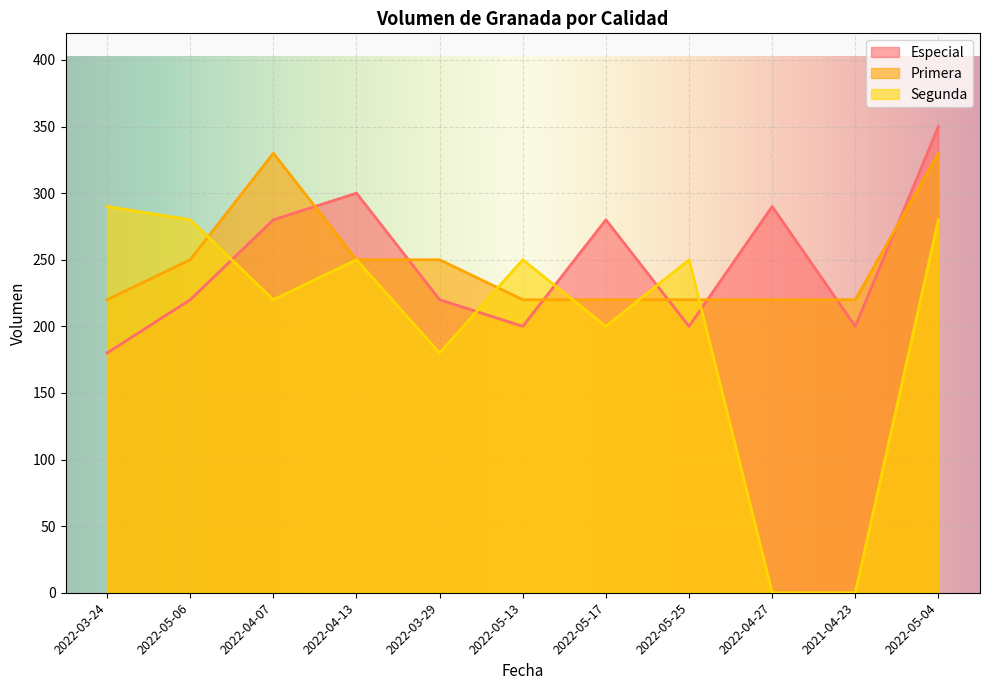

How many data points in Especial are less than 220?

4